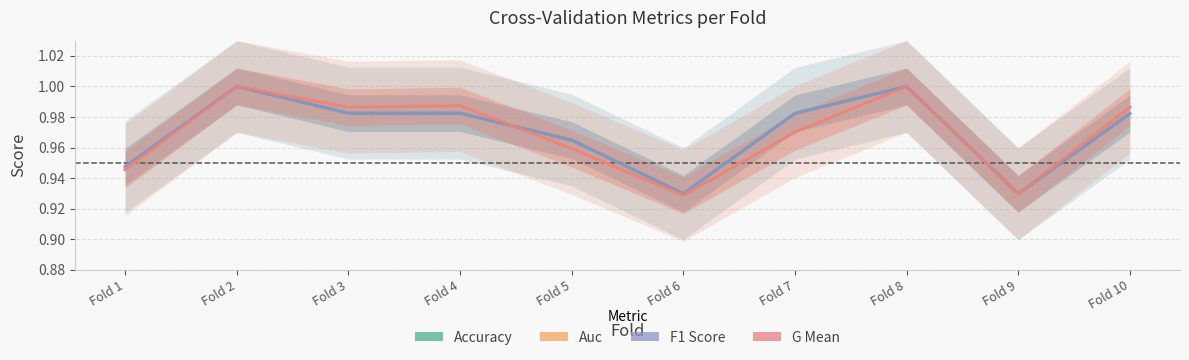

What is the difference between the second highest and second lowest values in the F1 Score series?

0.1